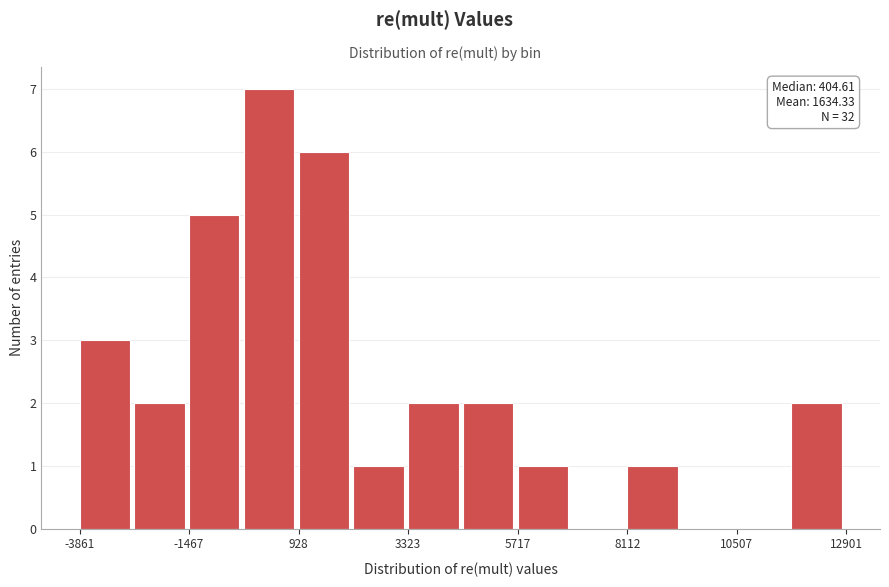

Read against the x-axis, roughly where is the centre of the tallest bar?

500